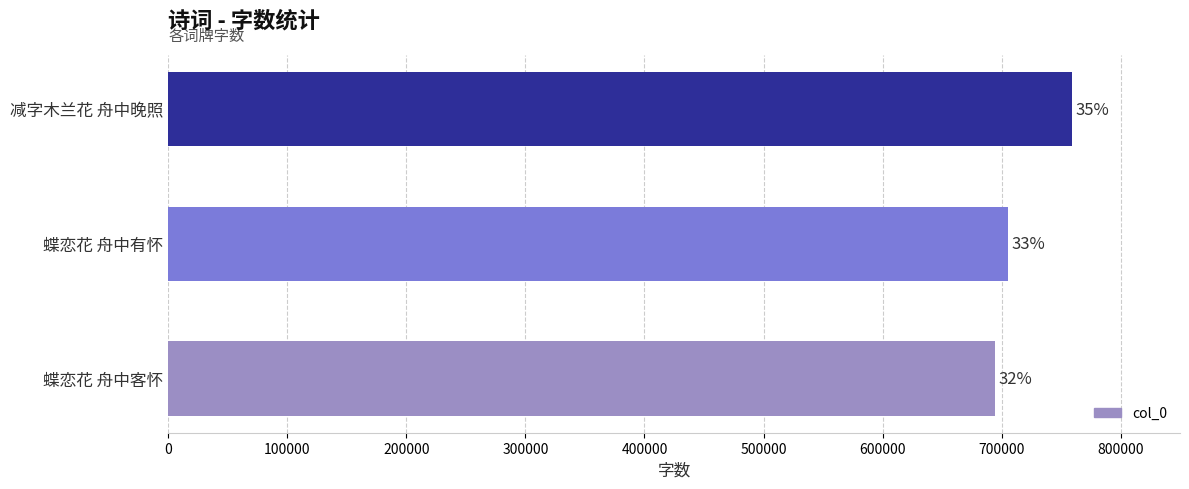

How many values are between 694593 and 758713?

3